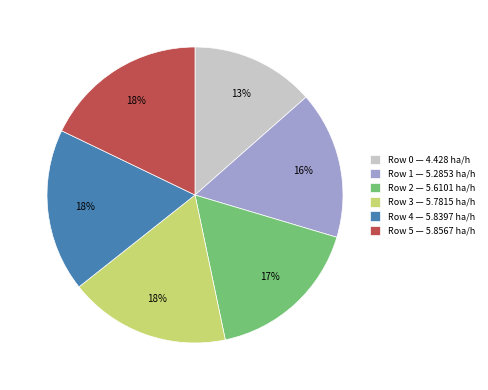

To the nearest percent, what portion does Row 4 — 5.8397 ha/h represent?

18%